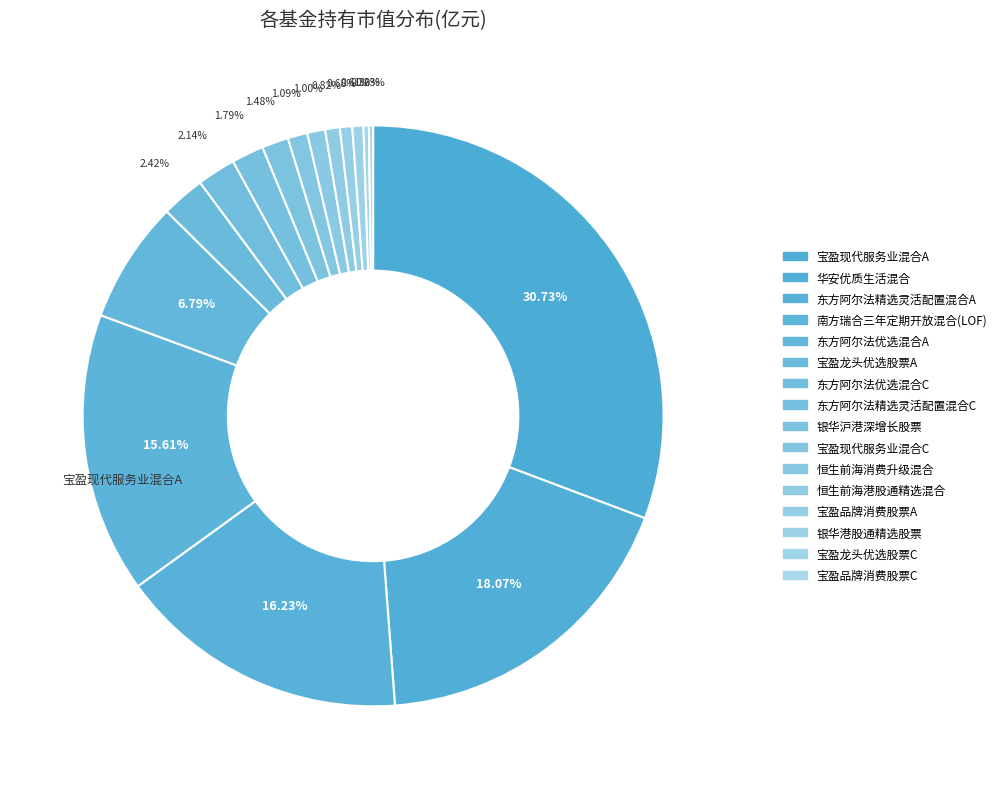

What is the largest slice in the pie chart?

宝盈现代服务业混合A